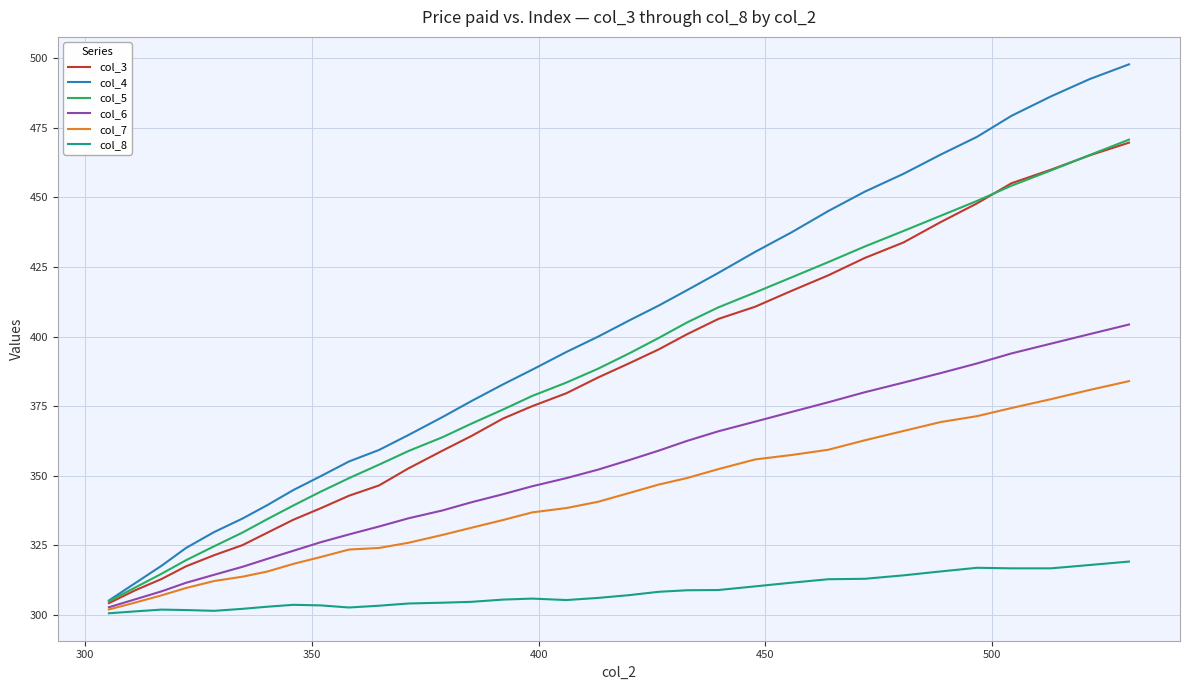

What is the maximum value for col_7?

384.0